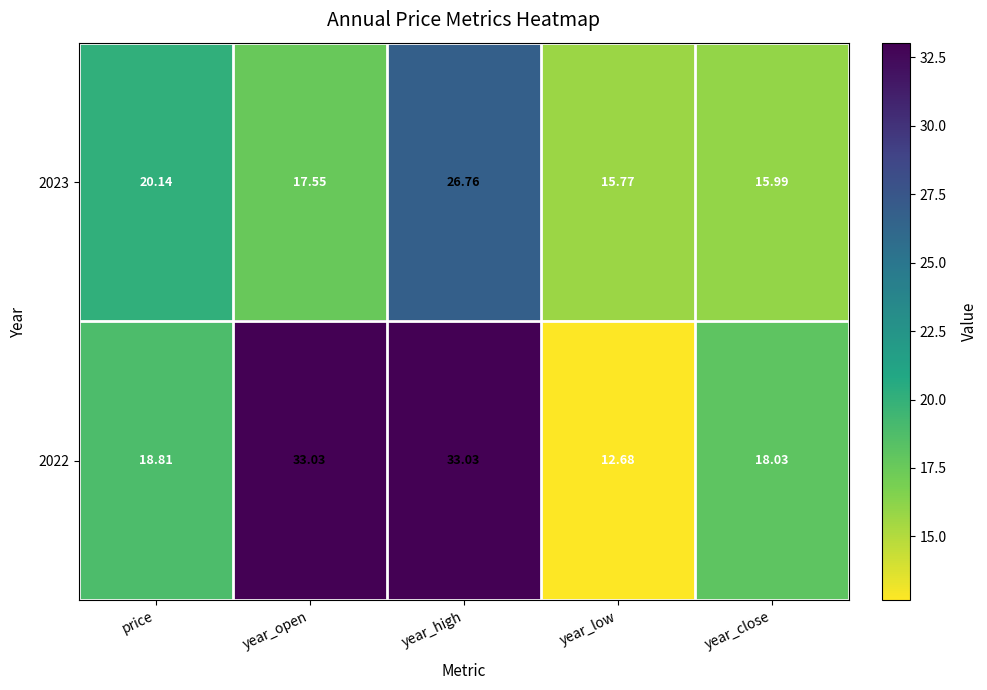

What is the maximum value shown in the chart?

33.0